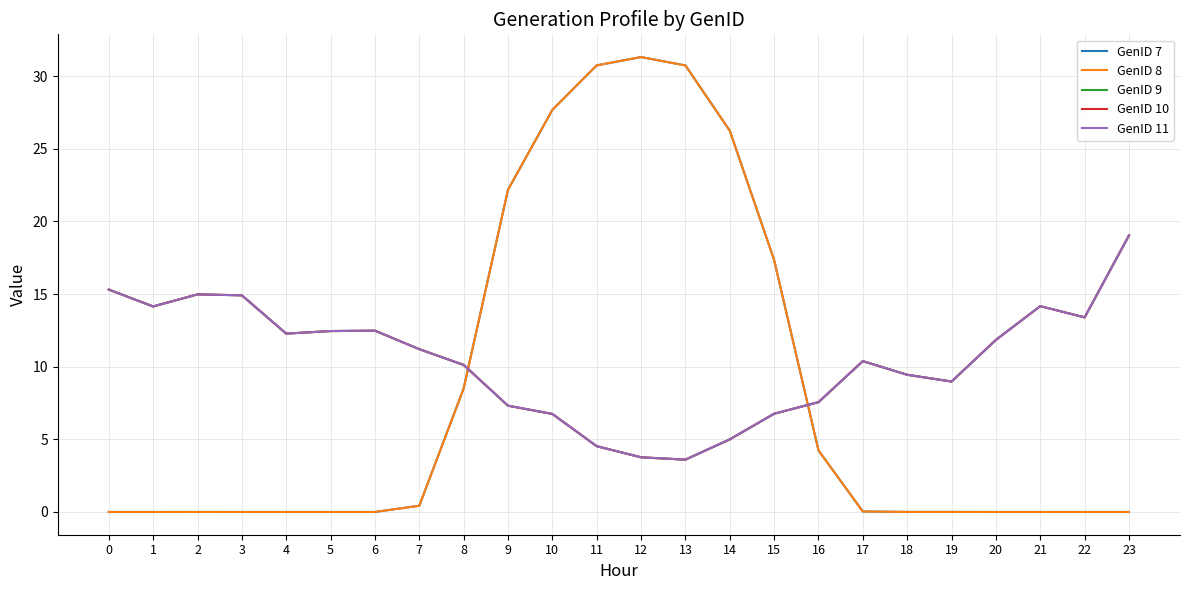

Reading left to right, transcribe all the data shown in this chart.

GenID 7: 0.0	0.0	0.0	0.0	0.0	0.0	0.0	0.4	8.5	22.2	27.7	30.7	31.3	30.7	26.2	17.3	4.2	0.0	0.0	0.0	0.0	0.0	0.0	0.0
GenID 8: 0.0	0.0	0.0	0.0	0.0	0.0	0.0	0.4	8.5	22.2	27.7	30.7	31.3	30.7	26.2	17.3	4.2	0.0	0.0	0.0	0.0	0.0	0.0	0.0
GenID 9: 15.3	14.1	15.0	14.9	12.3	12.5	12.5	11.2	10.1	7.3	6.7	4.5	3.8	3.6	5.0	6.8	7.6	10.4	9.4	9.0	11.8	14.2	13.4	19.0
GenID 10: 15.3	14.1	15.0	14.9	12.3	12.5	12.5	11.2	10.1	7.3	6.7	4.5	3.8	3.6	5.0	6.8	7.6	10.4	9.4	9.0	11.8	14.2	13.4	19.0
GenID 11: 15.3	14.1	15.0	14.9	12.3	12.5	12.5	11.2	10.1	7.3	6.7	4.5	3.8	3.6	5.0	6.8	7.6	10.4	9.4	9.0	11.8	14.2	13.4	19.0